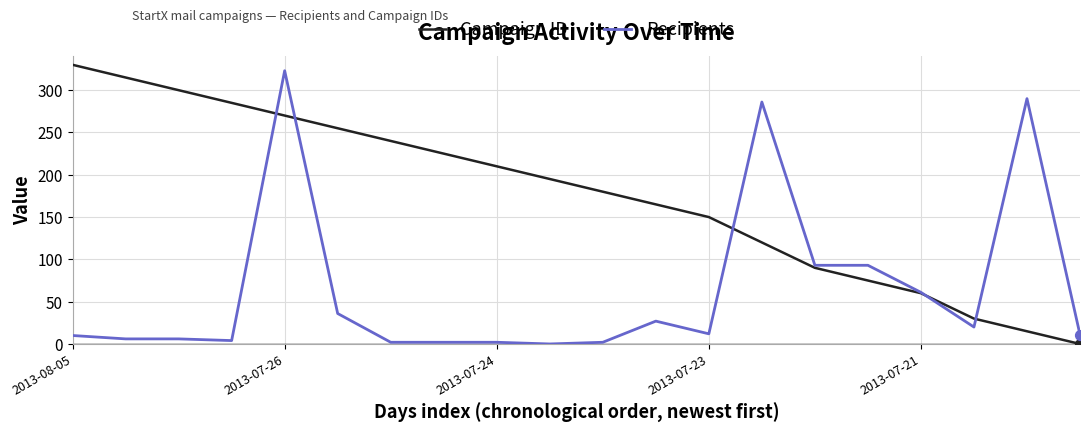

At how many categories does at least one series exceed 163?

14